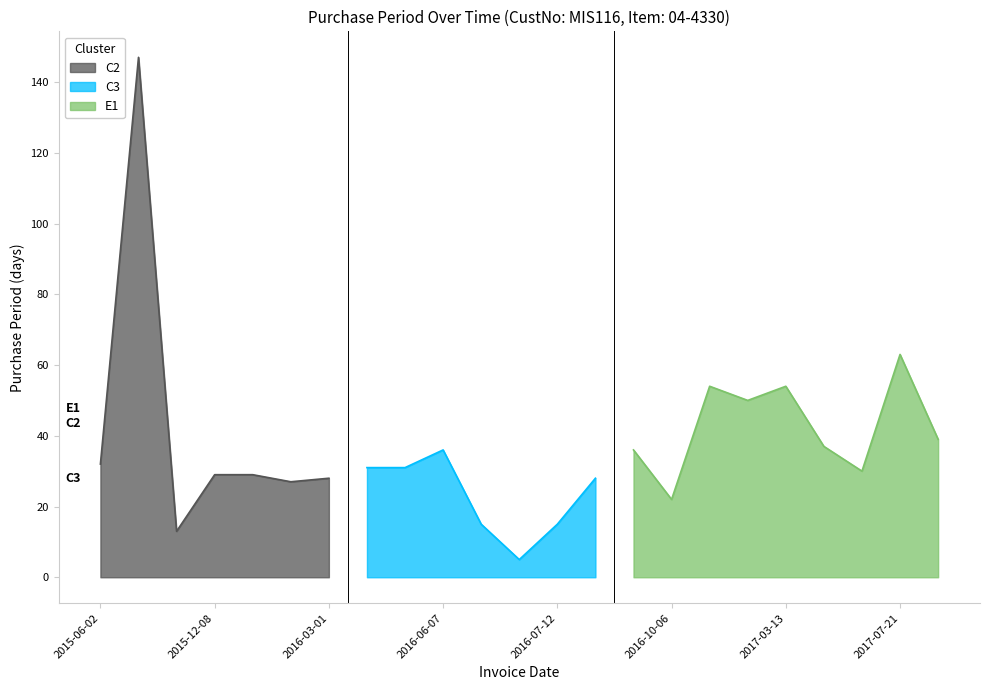

The chart shows a value of 31 at 2016-04-01. True or false?

True